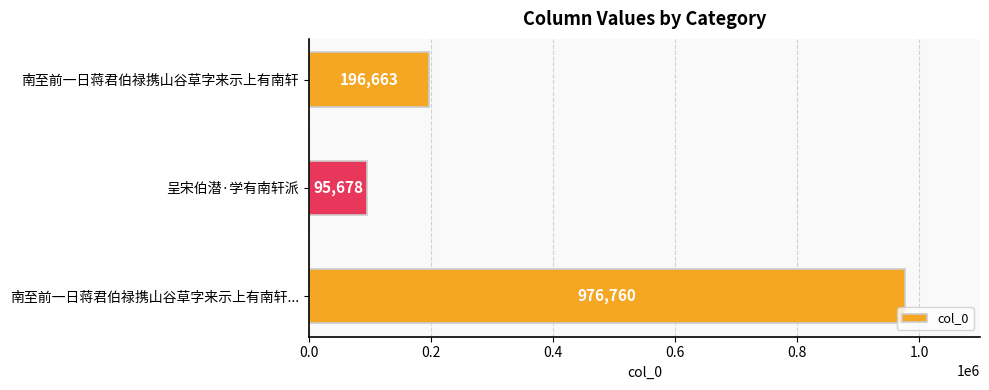

What is the sum of all values?

1269101